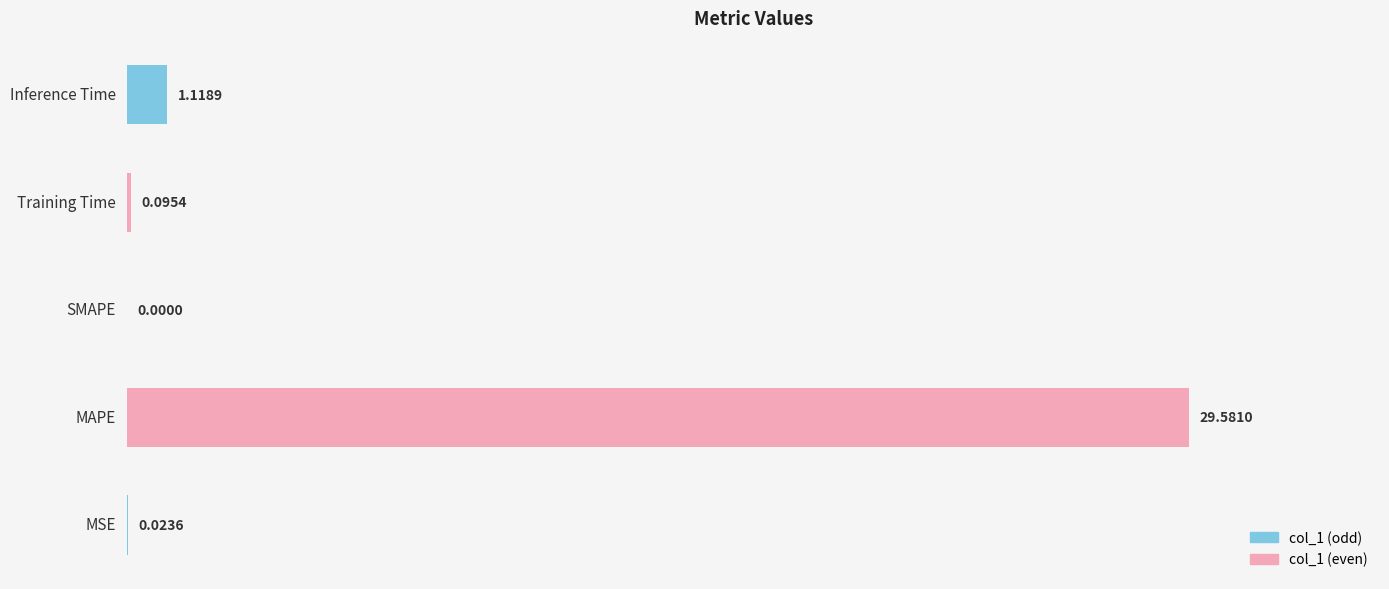

Between SMAPE and MSE, which is larger?

MSE